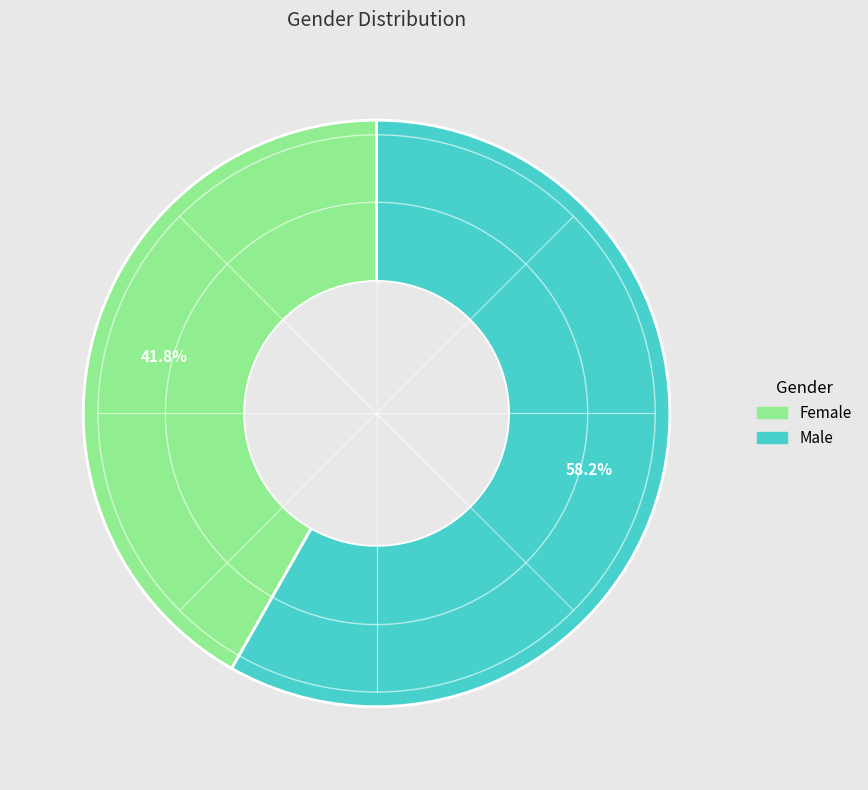

To the nearest percent, what is the combined percentage of Male and Female?

100%